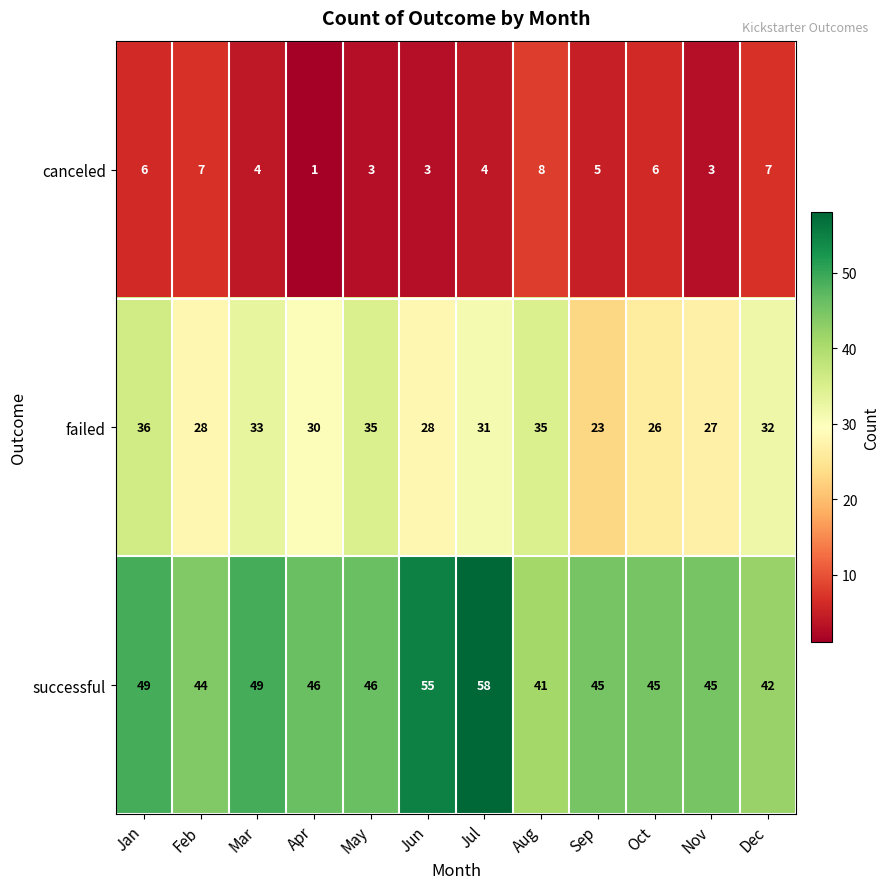

Which label corresponds to the largest value in the chart?

Jul